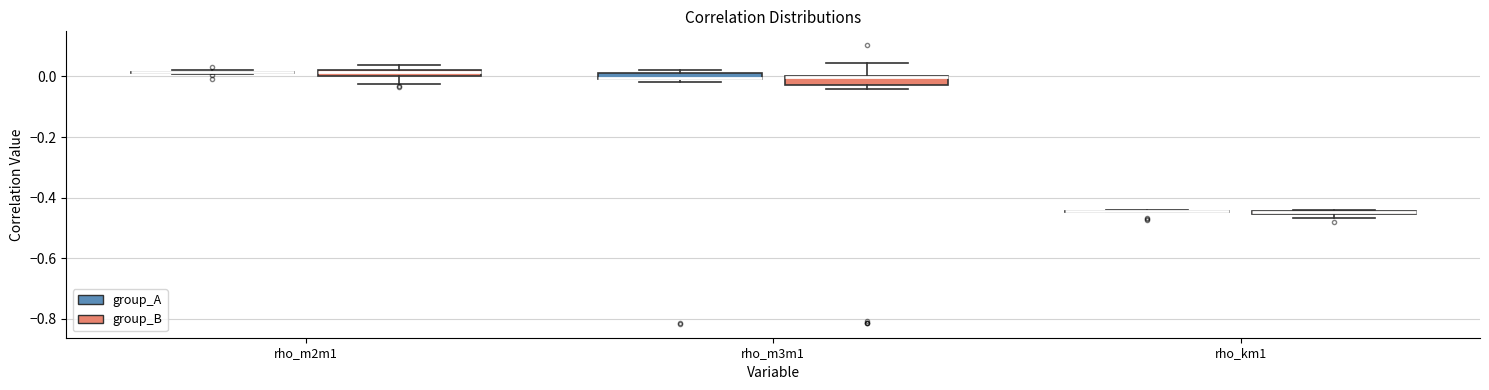

Where is the upper edge of the box for rho_m3m1 (group_A) on the y-axis? The values are not printed on the chart, so give them approximately, as read against the axis.

0.02